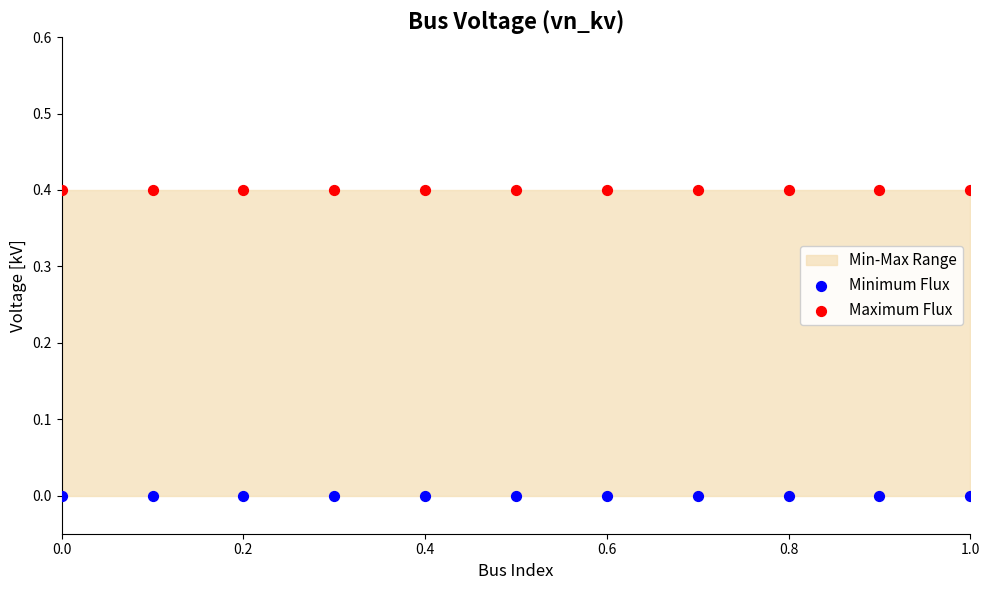

Which series contains the highest Y value?

Maximum Flux